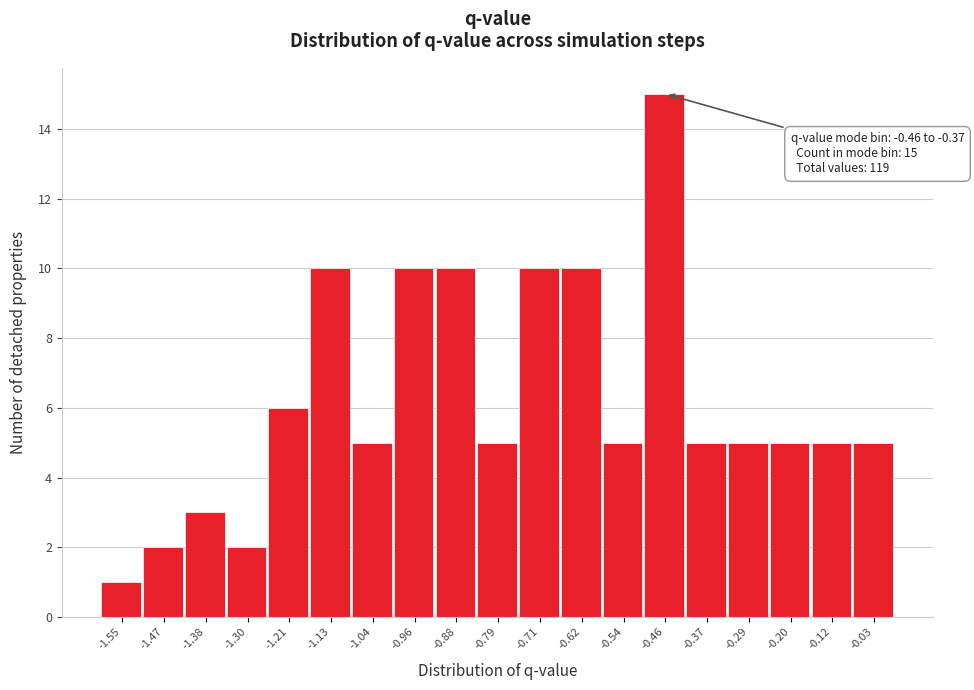

Reading left to right, transcribe all the data shown in this chart.

1	2	3	2	6	10	5	10	10	5	10	10	5	15	5	5	5	5	5